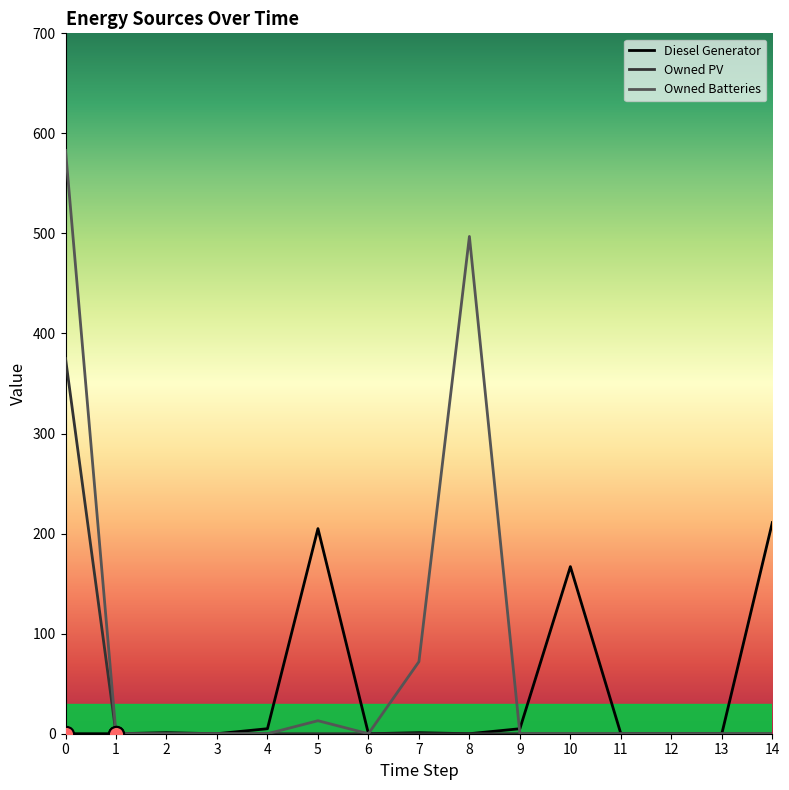

Which series has the largest total across all categories?

Owned Batteries